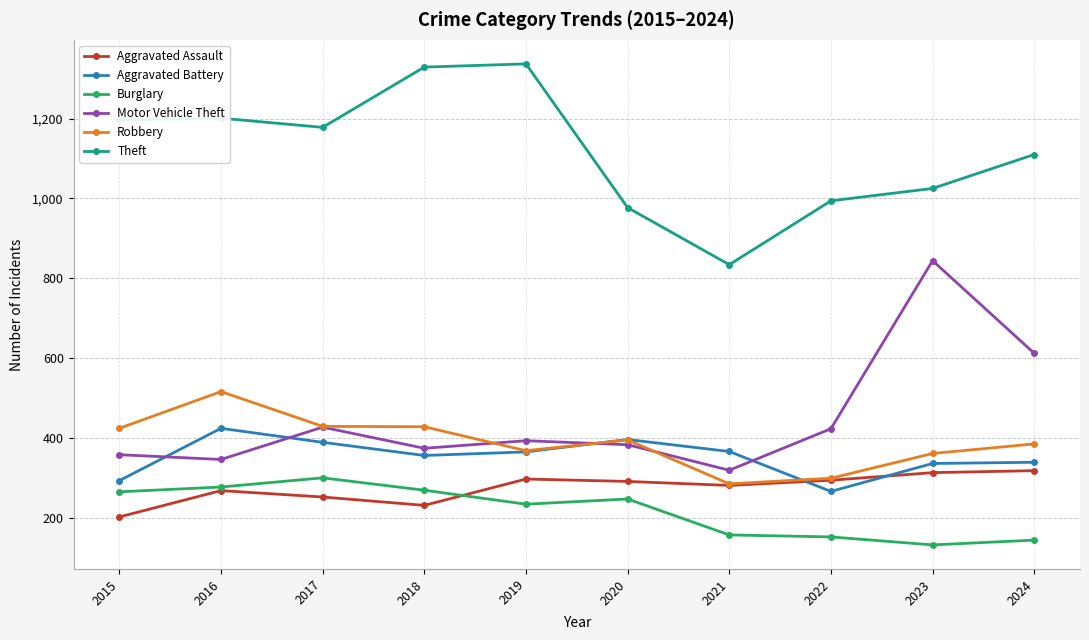

What is the difference between the Theft values at 2016 and 2021?

367